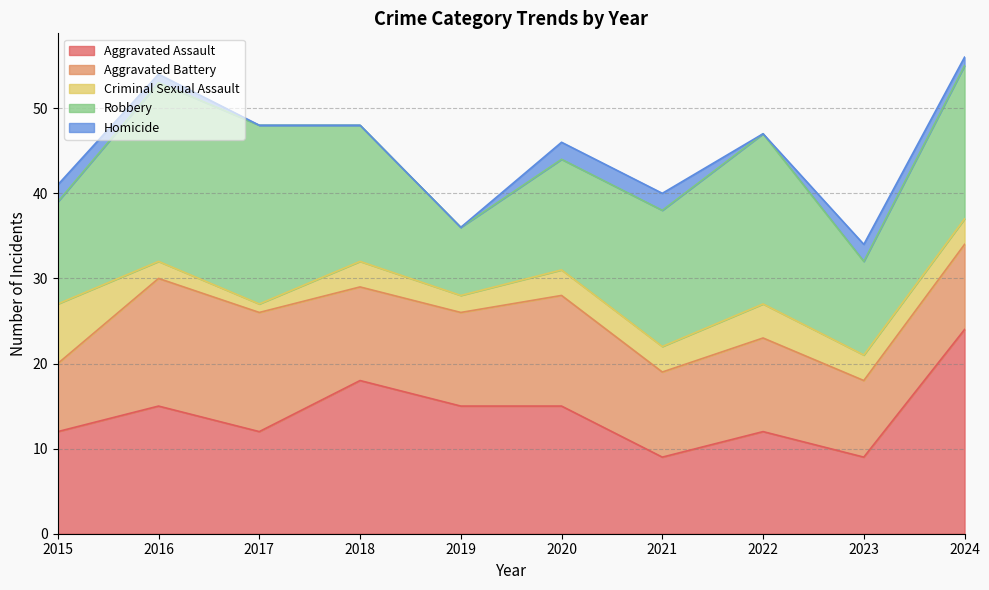

What are all the series names shown in the legend?

Aggravated Assault, Aggravated Battery, Criminal Sexual Assault, Robbery, Homicide